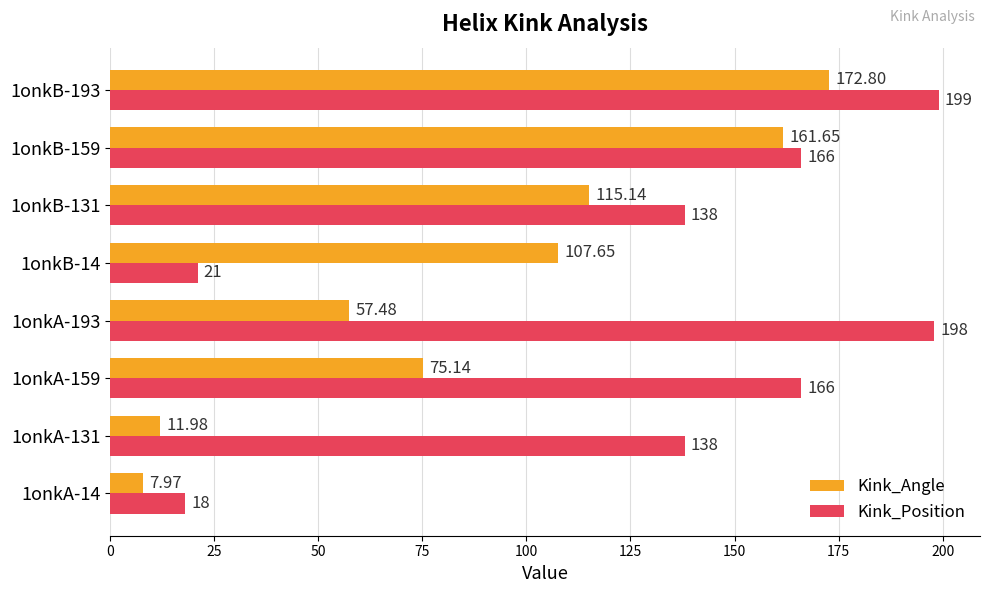

How many categories are shown in the chart?

8